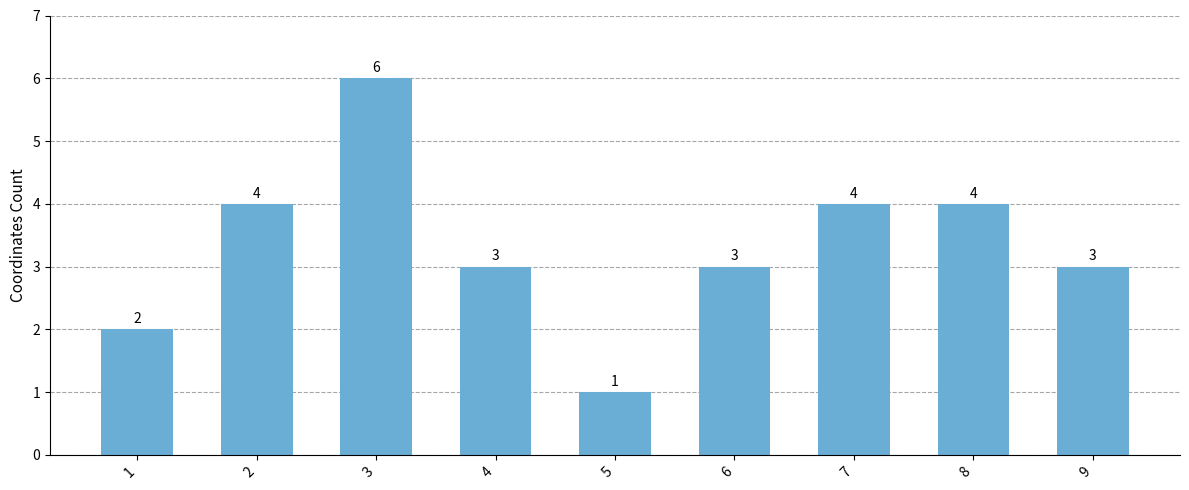

What is the greatest value displayed?

6